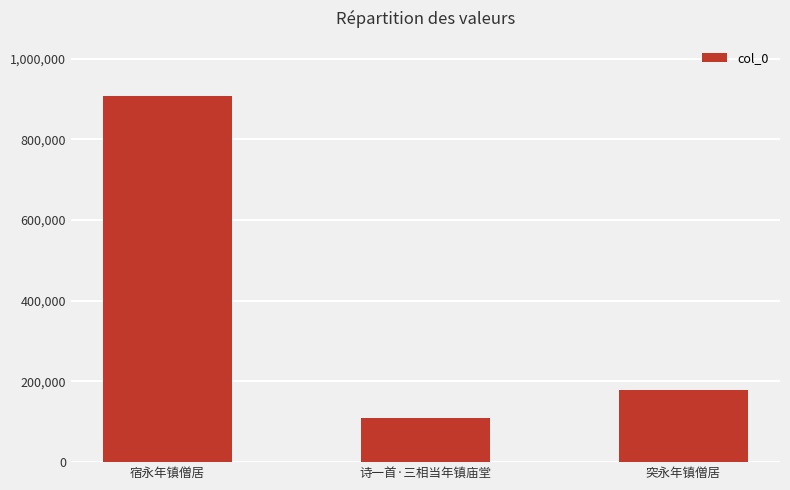

Read the value at 突永年镇僧居, to the nearest 50.

179900